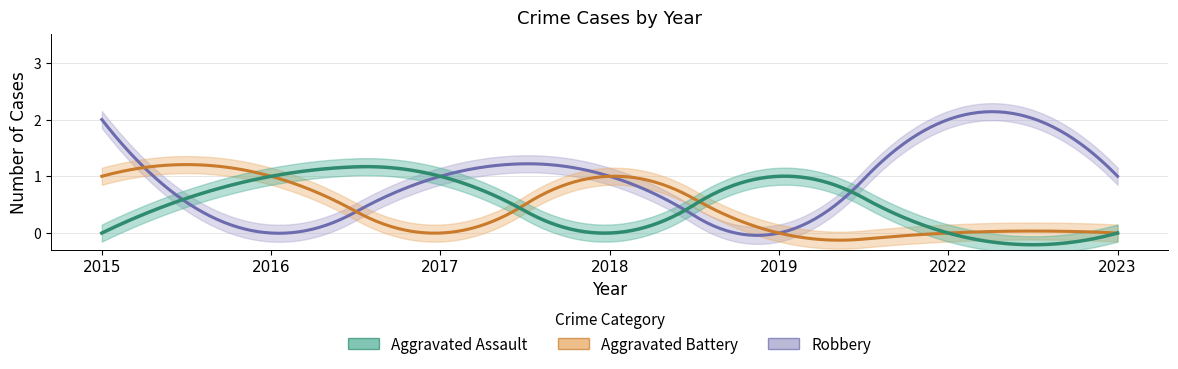

What is the difference between the maximum and second lowest values in the Aggravated Battery series?

1